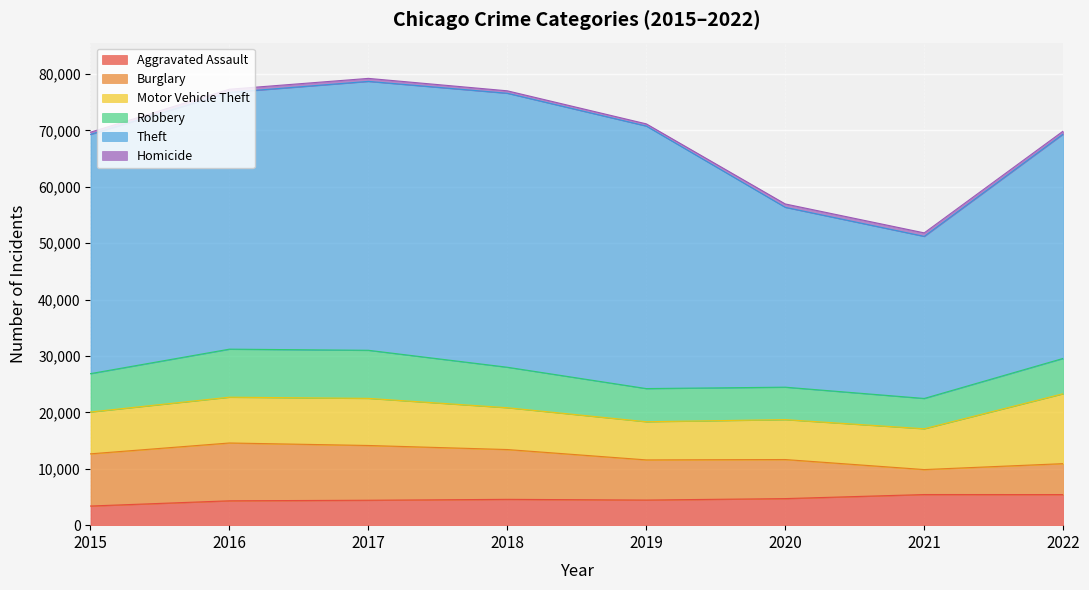

What is the lowest value of the Aggravated Assault series?

3395